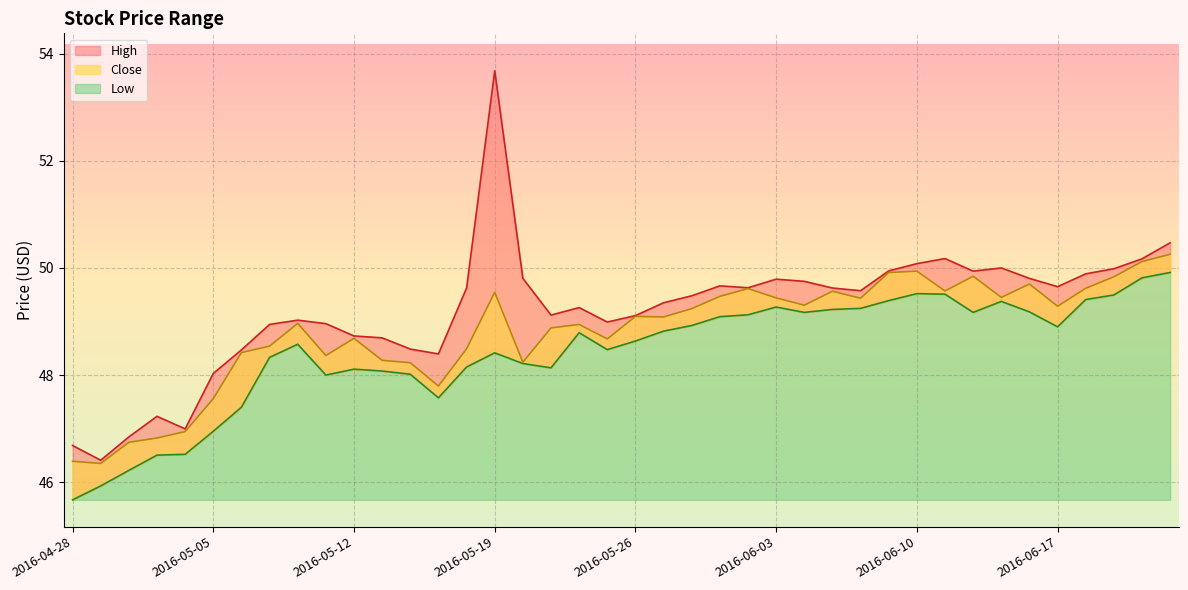

Reading left to right, transcribe all the data shown in this chart.

High: 46.7	46.4	46.8	47.2	47.0	48.0	48.5	48.9	49.0	49.0	48.7	48.7	48.5	48.4	49.6	53.7	49.8	49.1	49.3	49.0	49.1	49.3	49.5	49.7	49.6	49.8	49.8	49.6	49.6	49.9	50.1	50.2	49.9	50.0	49.8	49.7	49.9	50.0	50.2	50.5
Low: 45.7	45.9	46.2	46.5	46.5	47.0	47.4	48.3	48.6	48.0	48.1	48.1	48.0	47.6	48.2	48.4	48.2	48.1	48.8	48.5	48.6	48.8	48.9	49.1	49.1	49.3	49.2	49.2	49.2	49.4	49.5	49.5	49.2	49.4	49.2	48.9	49.4	49.5	49.8	49.9
Close: 46.4	46.3	46.7	46.8	46.9	47.6	48.4	48.5	49.0	48.4	48.7	48.3	48.2	47.8	48.5	49.5	48.2	48.9	48.9	48.7	49.1	49.1	49.2	49.5	49.6	49.4	49.3	49.6	49.4	49.9	49.9	49.6	49.8	49.5	49.7	49.3	49.6	49.8	50.1	50.3